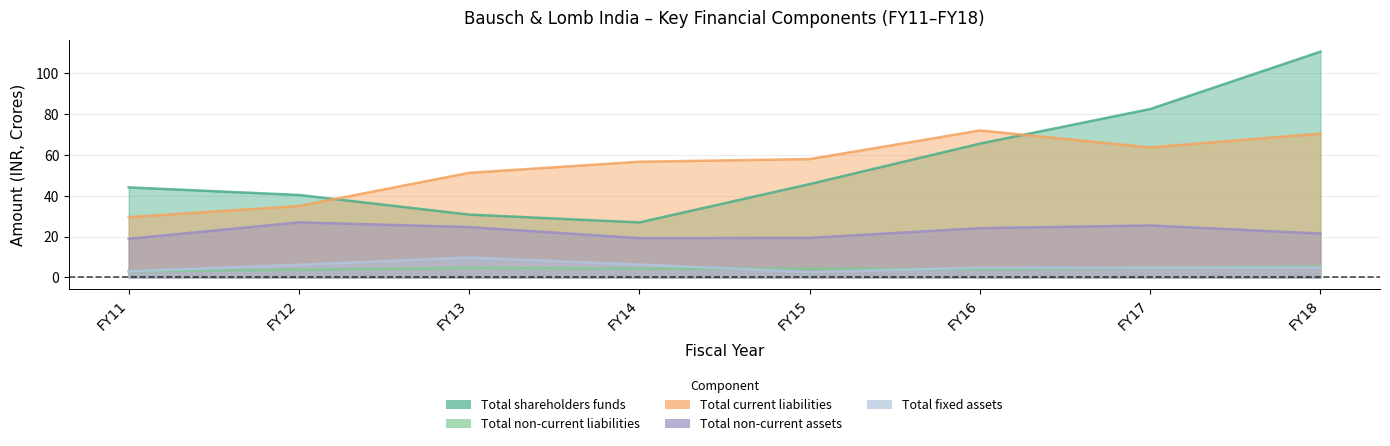

At how many categories does at least one series exceed 35?

8